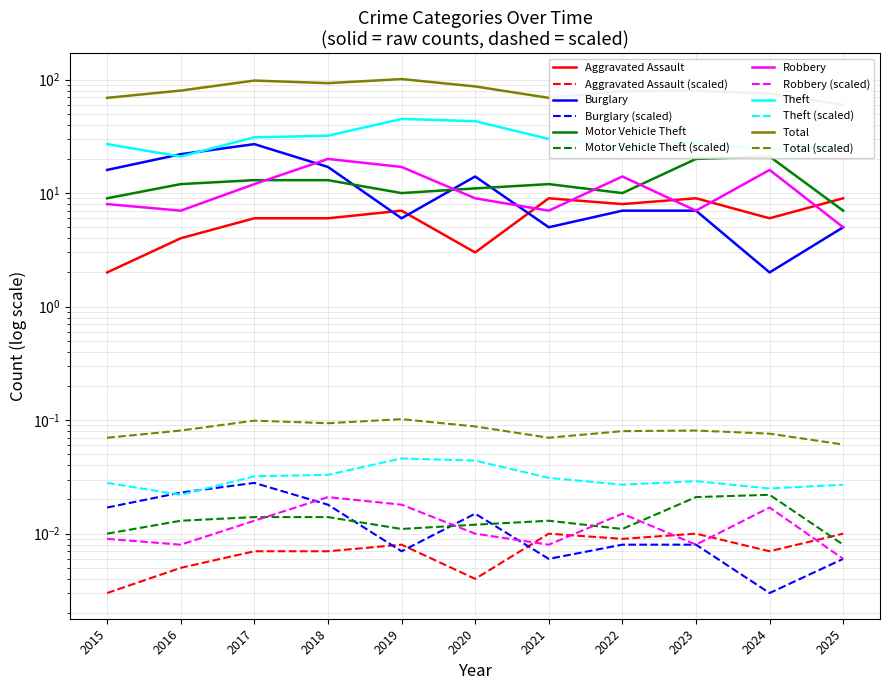

How many interior local valleys does the Total series have?

2